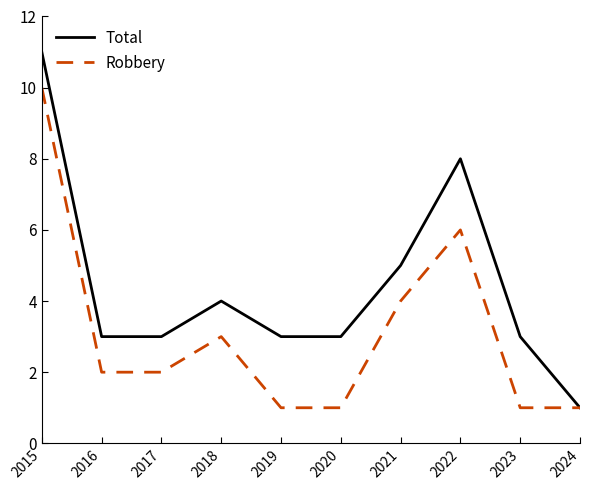

Which series has the largest total across all categories?

Total